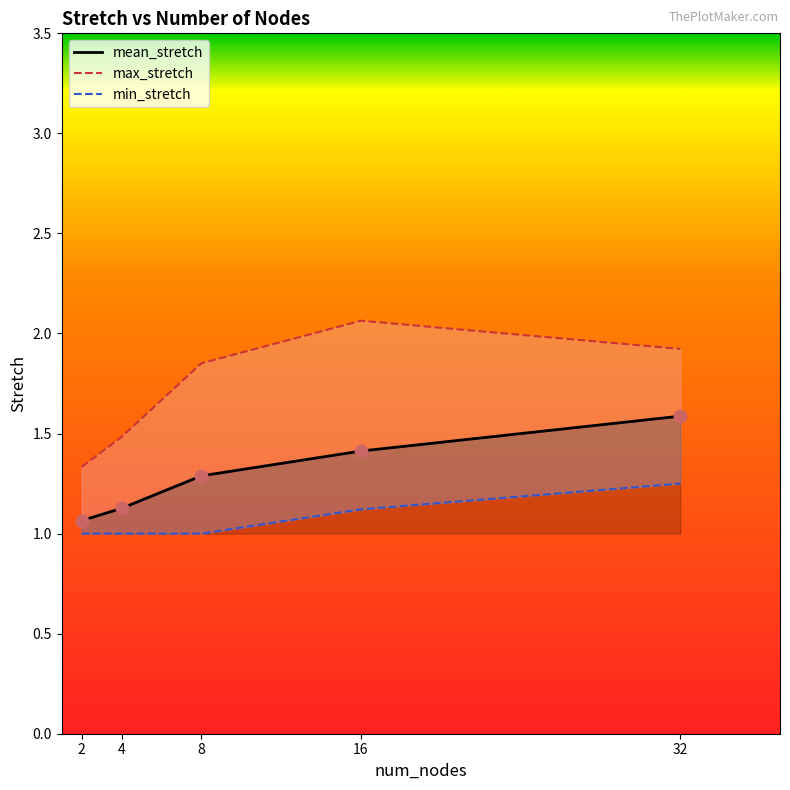

What are all the series names shown in the legend?

mean_stretch, max_stretch, min_stretch